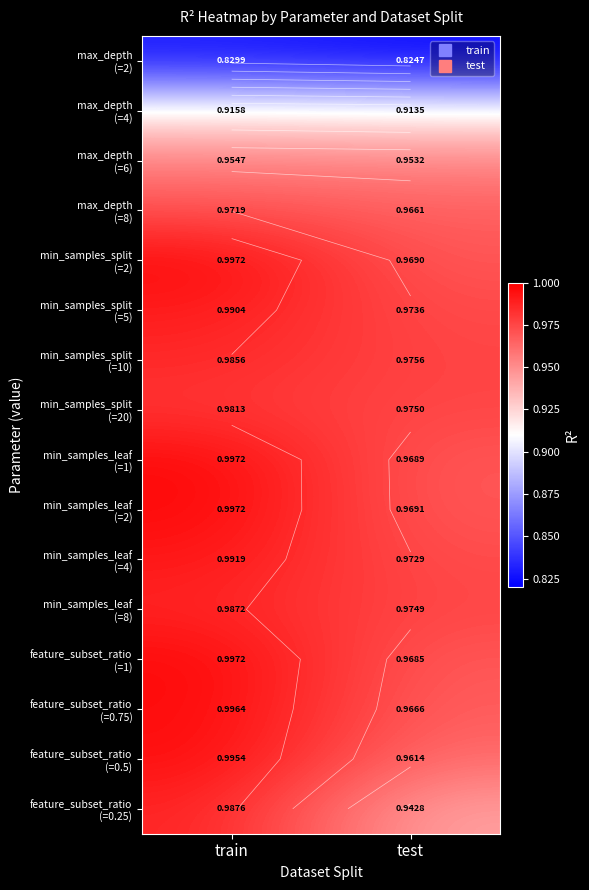

What is the smallest value displayed?

0.8